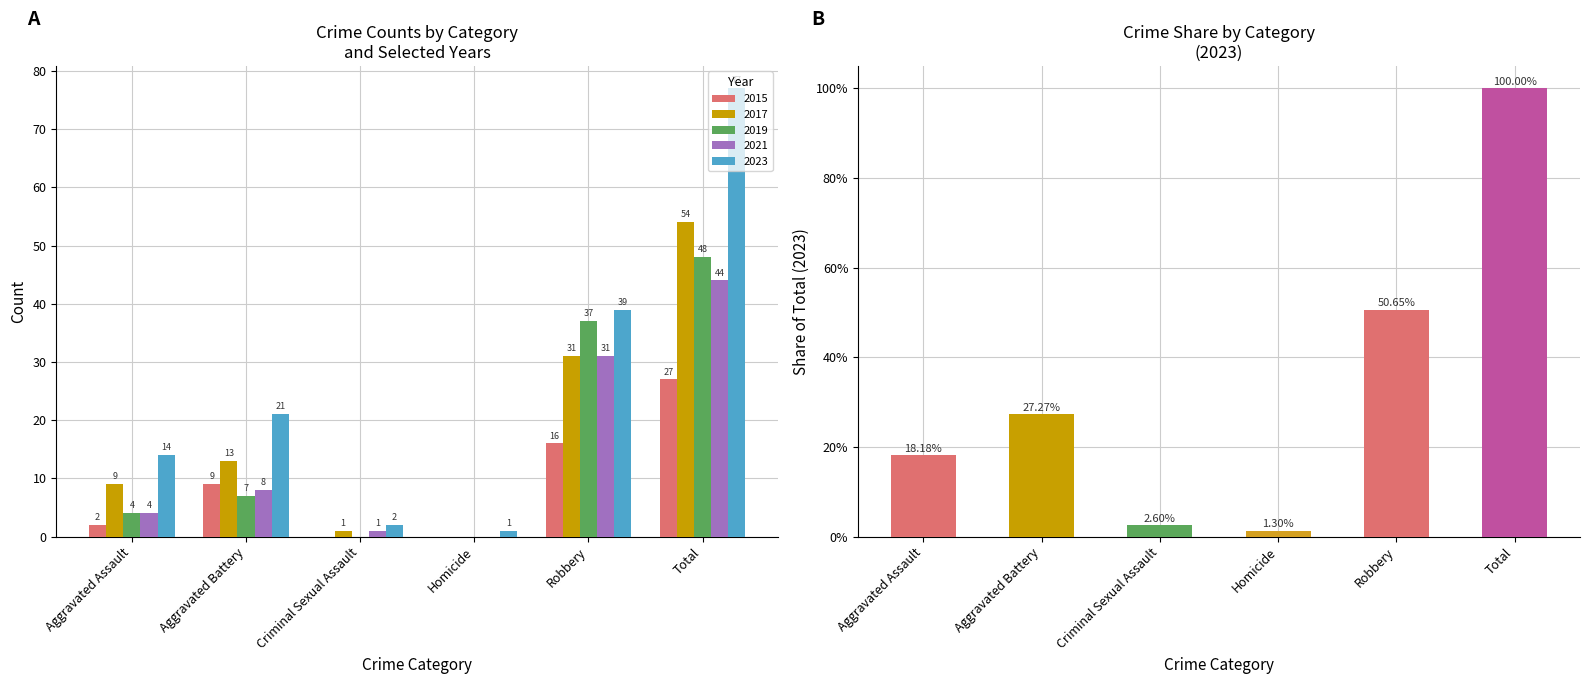

List the labels in order of value, smallest first.

Homicide, Criminal Sexual Assault, Aggravated Assault, Aggravated Battery, Robbery, Total